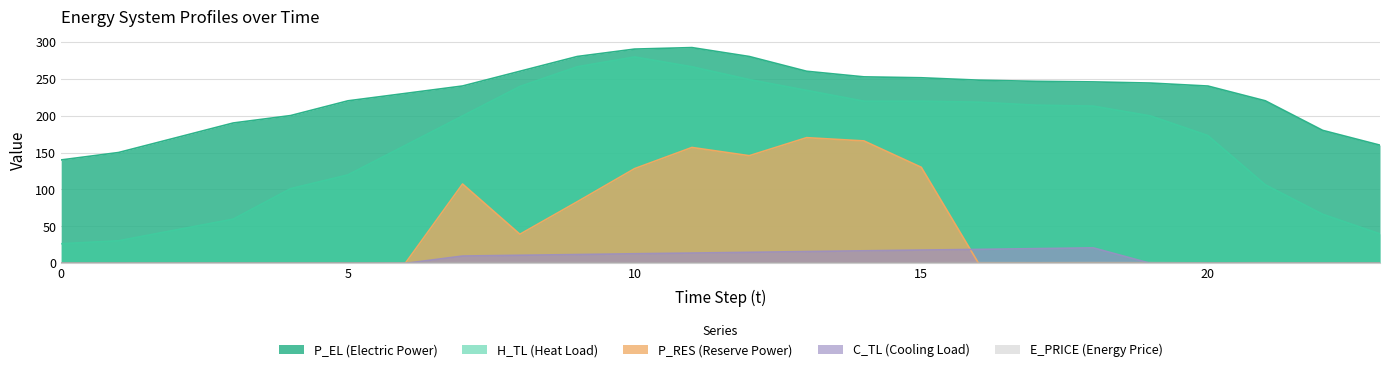

How many categories are shown in the chart?

24